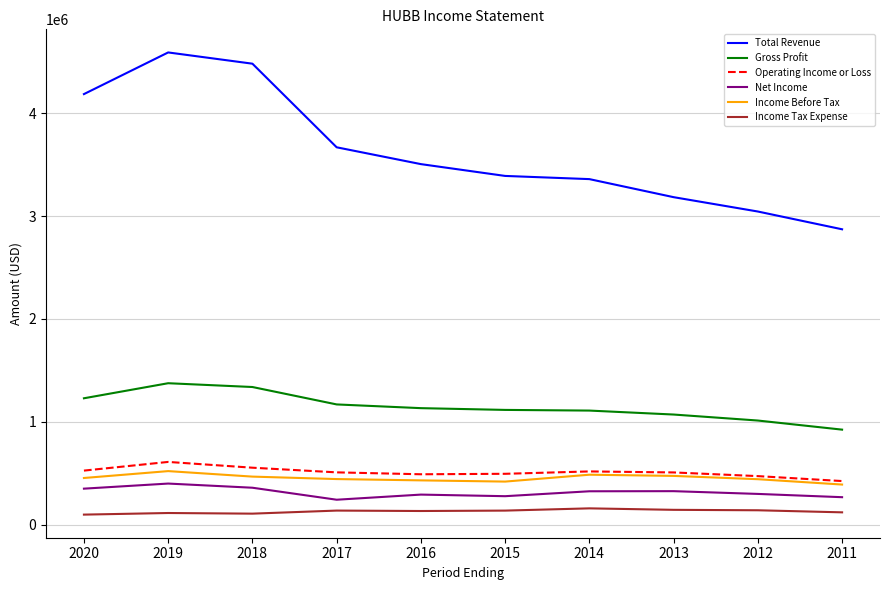

Does the chart have visible grid lines?

Yes